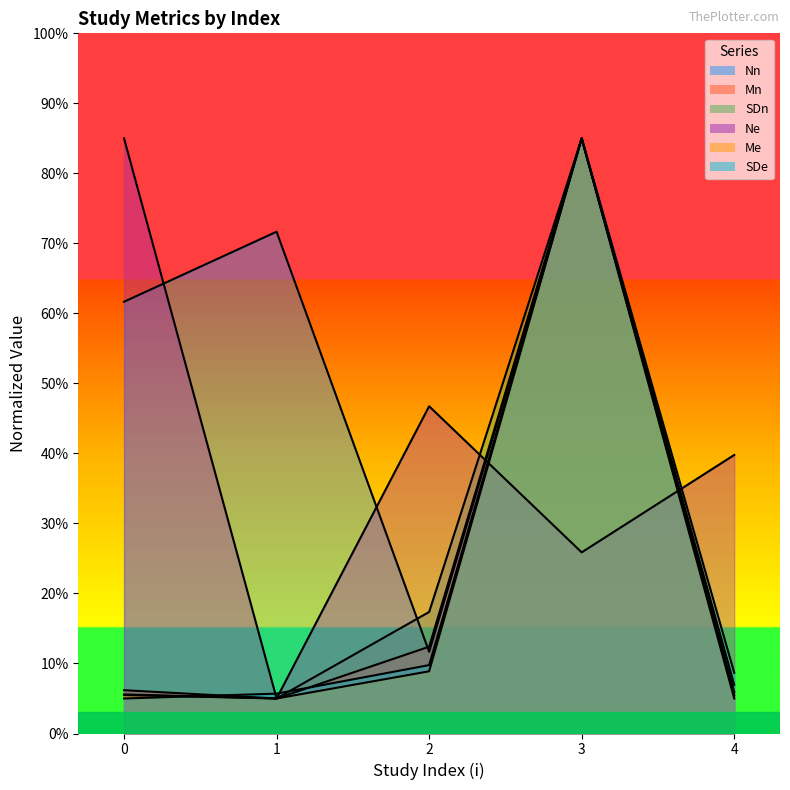

At which label does SDn reach its minimum?

1